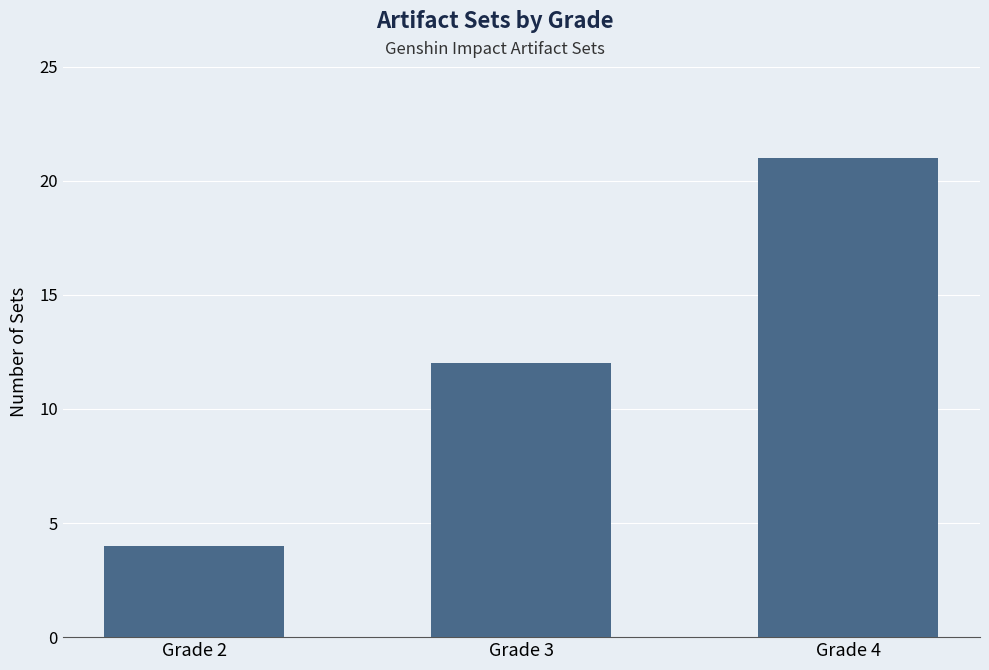

What is the greatest value displayed?

21